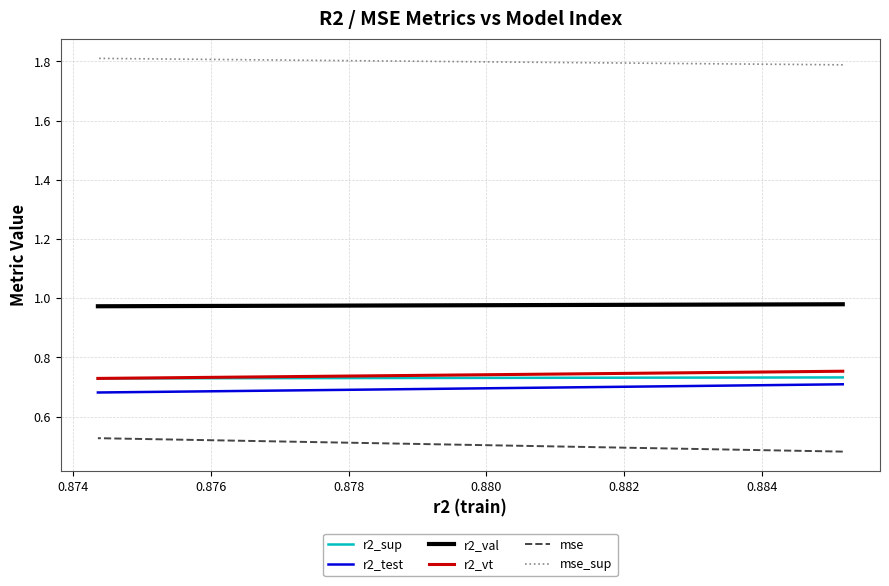

Is it true that r2_val equals 1.3 at 0.876?

False